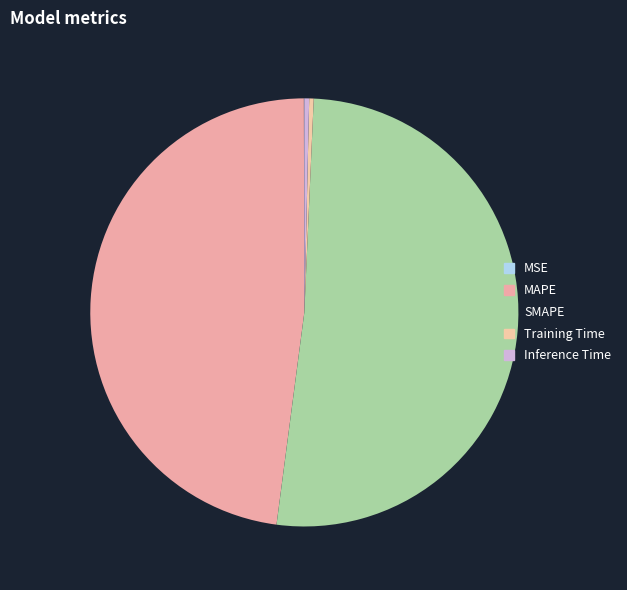

True or false: Training Time accounts for 1% of the total.

False